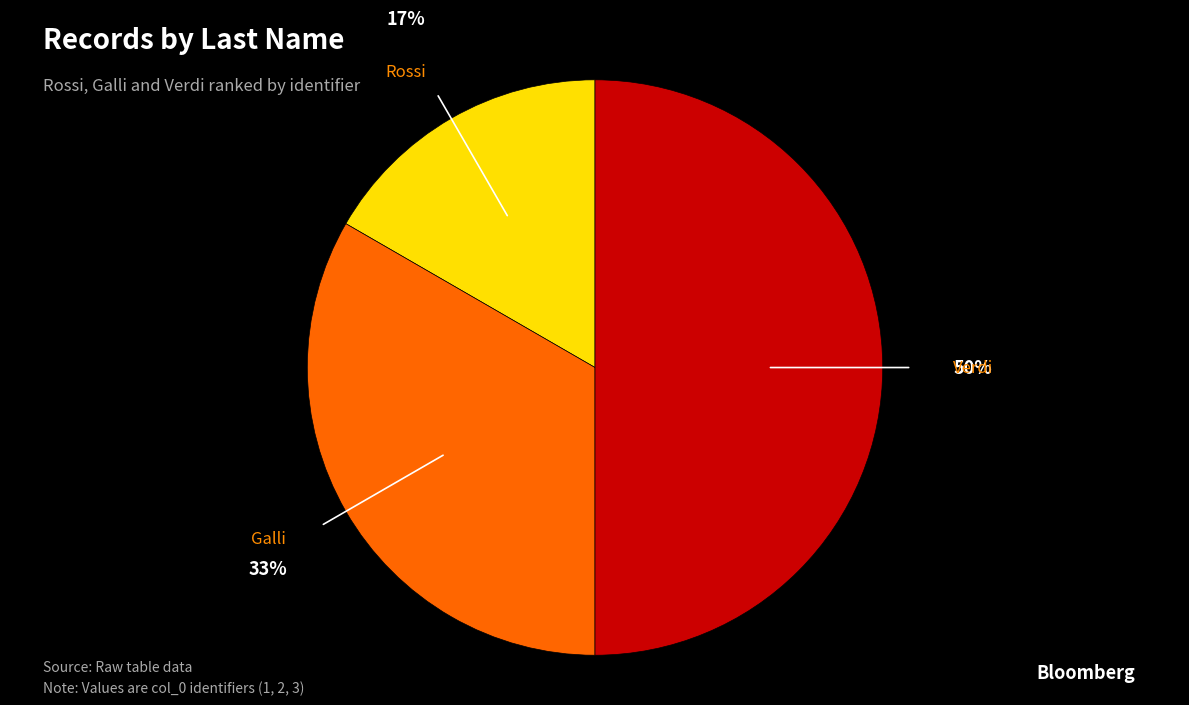

What percentage is the Rossi slice, to the nearest percent?

17%